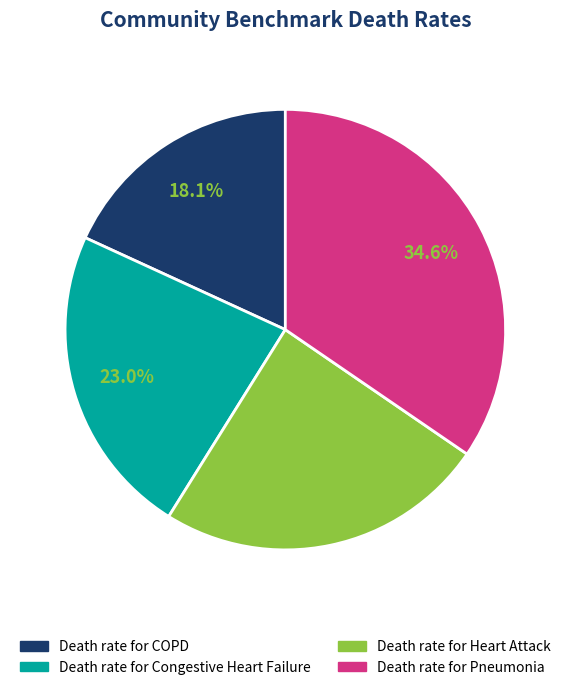

Is there any slice that represents more than half of the pie?

No